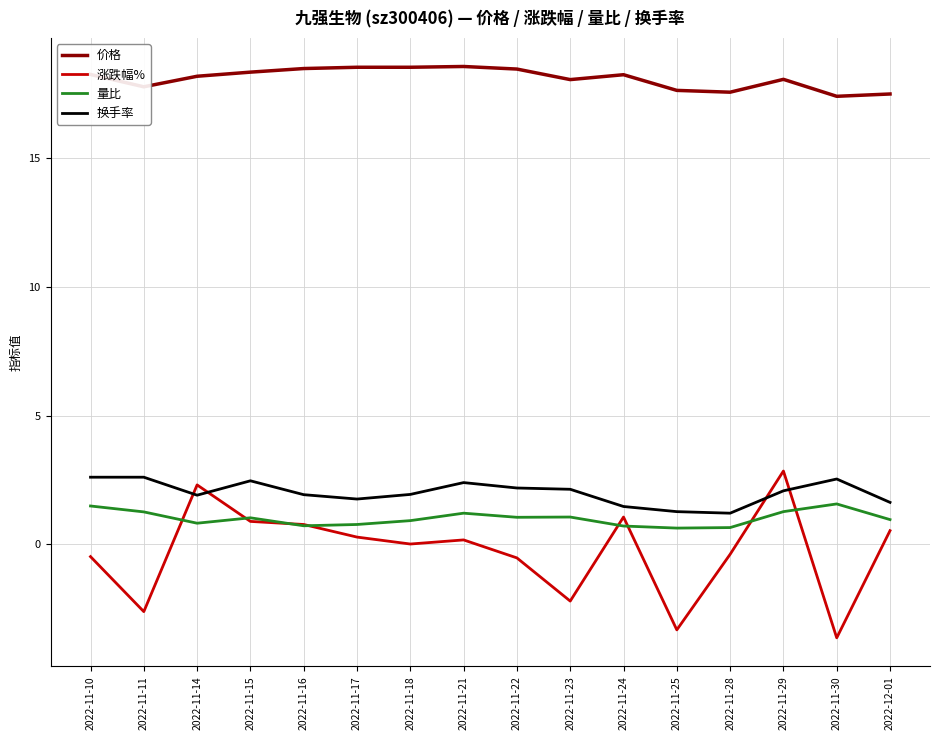

Between 2022-11-23 and 2022-11-25, which series saw the biggest shift?

涨跌幅%